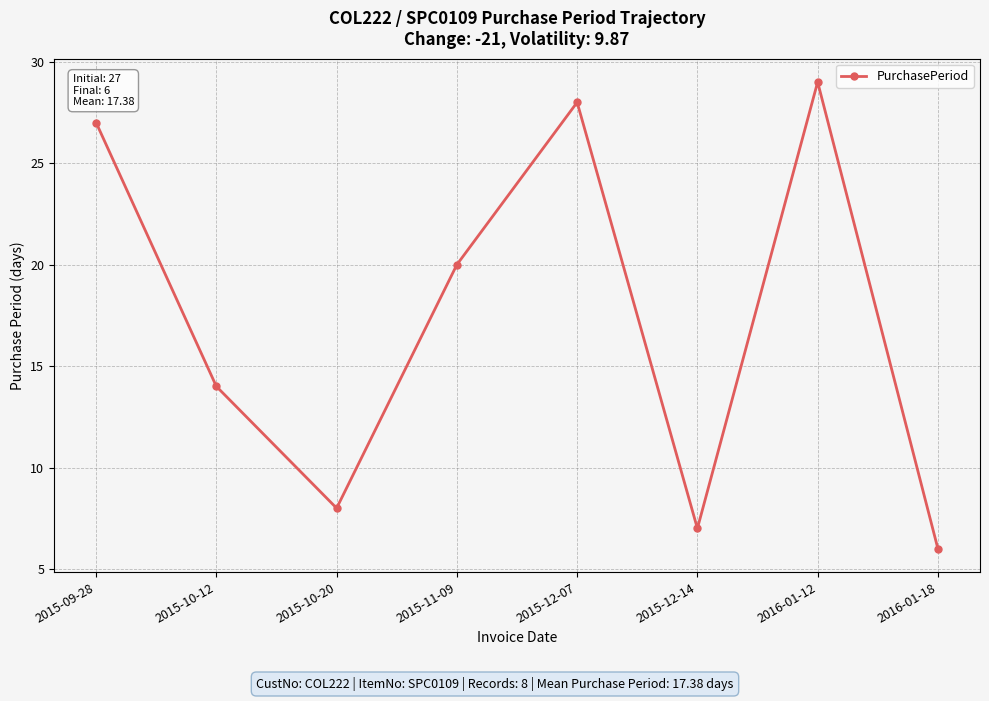

Rank the categories by value from lowest to highest.

2016-01-18, 2015-12-14, 2015-10-20, 2015-10-12, 2015-11-09, 2015-09-28, 2015-12-07, 2016-01-12